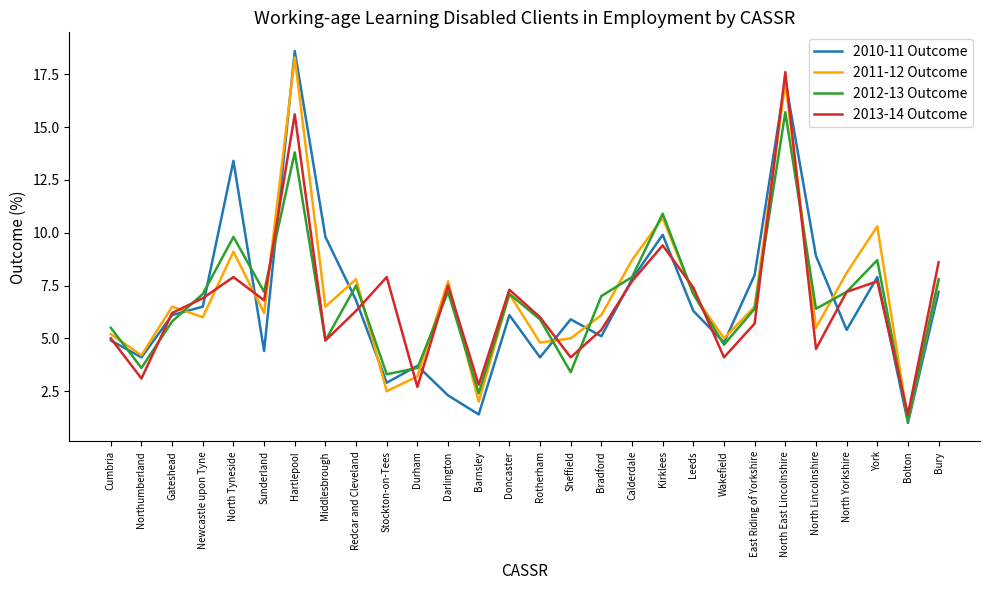

Between North Tyneside and East Riding of Yorkshire, which series saw the biggest shift?

2010-11 Outcome